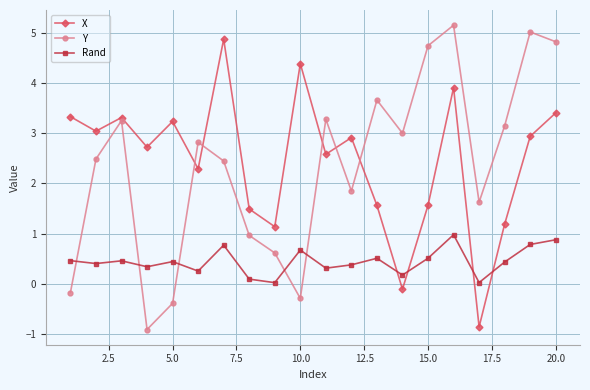

What is the maximum value shown in the chart?

5.1